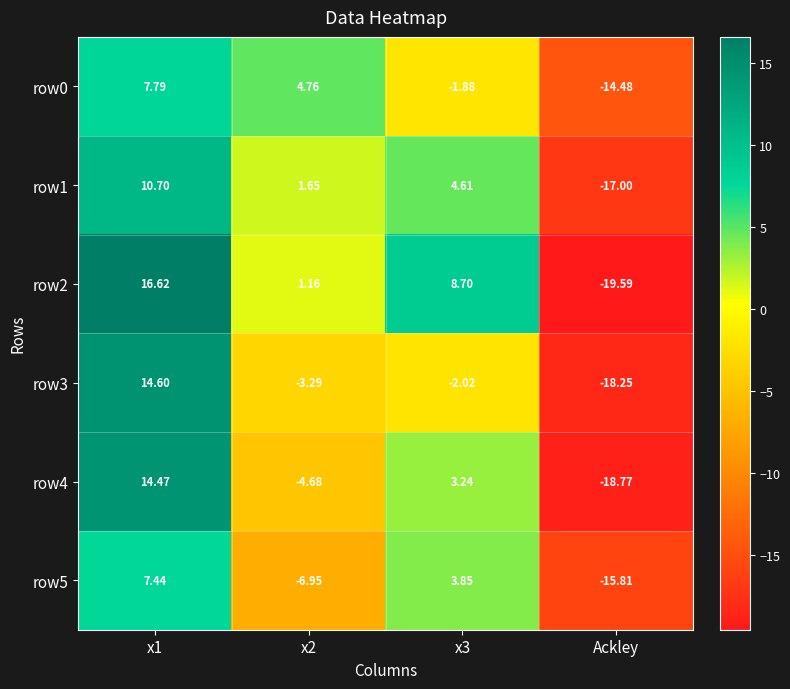

Which category has the highest value across all series?

x1